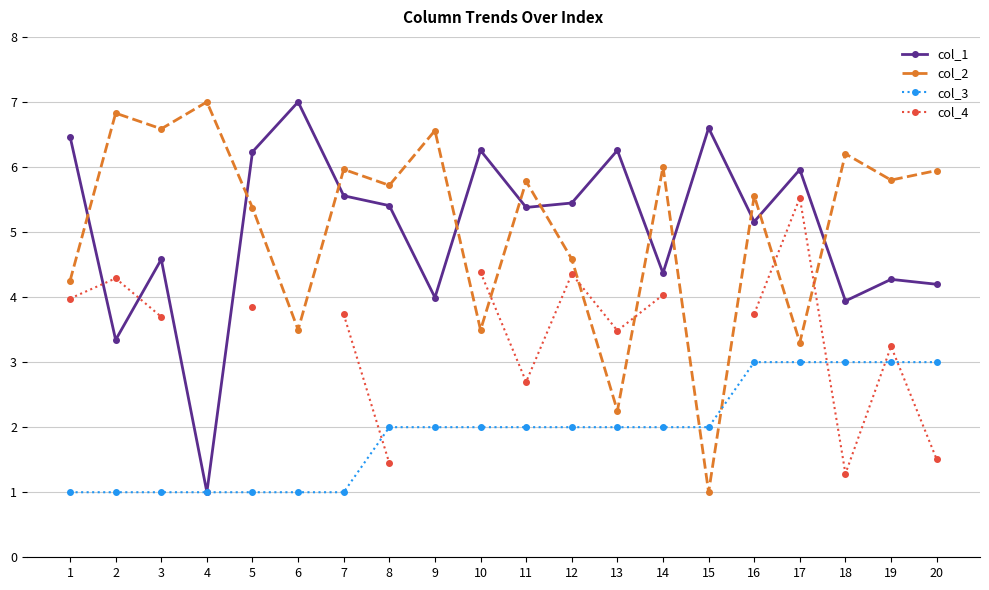

What is the value of the col_3 point at the 7th from the left?

1.0